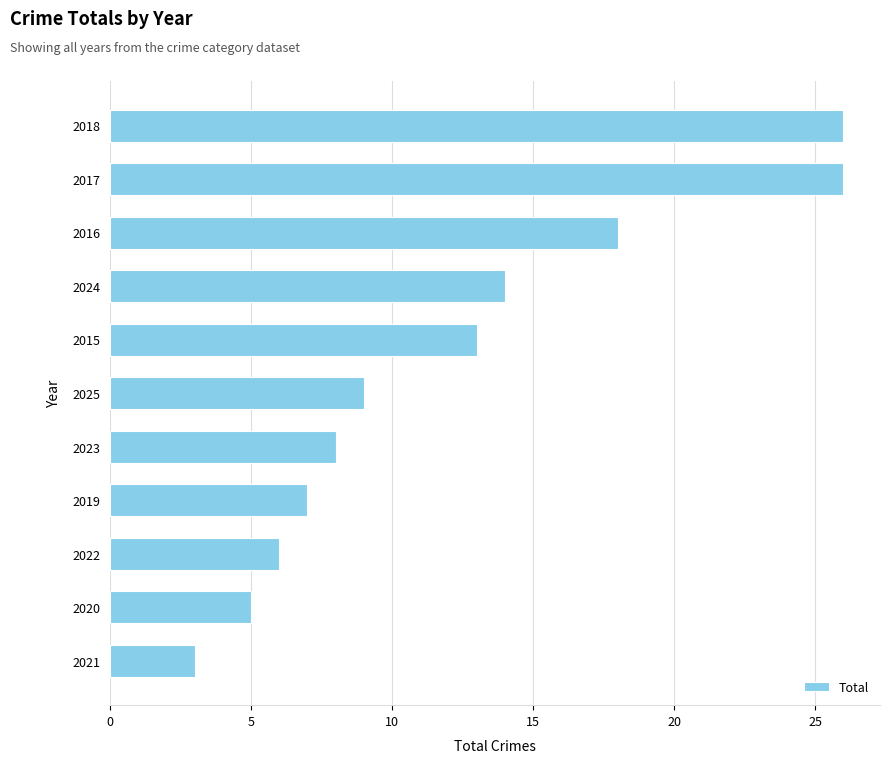

Are the bars horizontal?

Yes